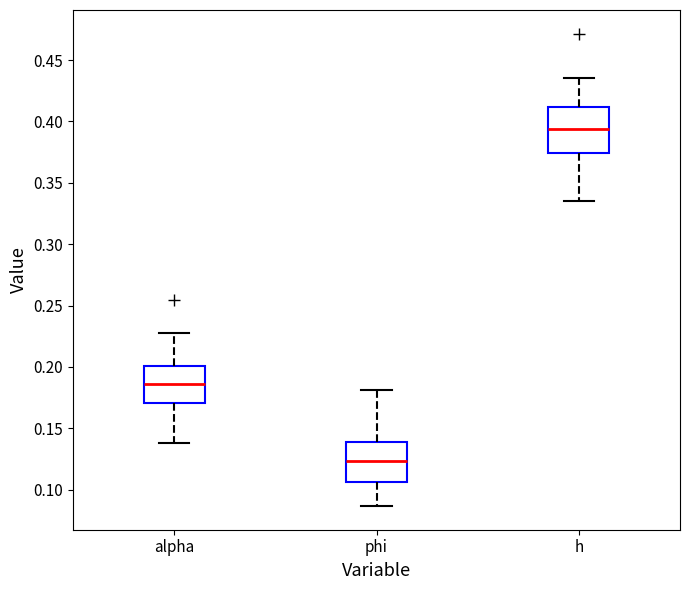

Which box's median line is the highest?

h